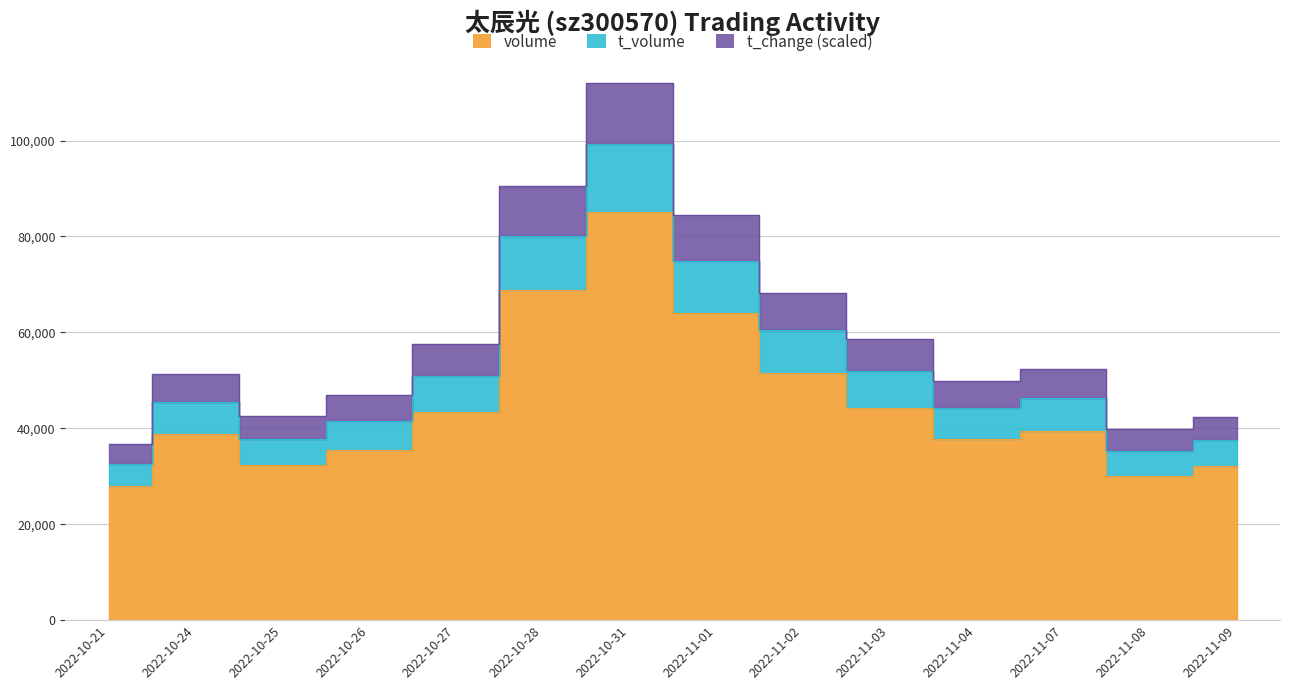

Rank the categories by volume value from lowest to highest.

2022-10-21, 2022-11-08, 2022-11-09, 2022-10-25, 2022-10-26, 2022-11-04, 2022-10-24, 2022-11-07, 2022-10-27, 2022-11-03, 2022-11-02, 2022-11-01, 2022-10-28, 2022-10-31